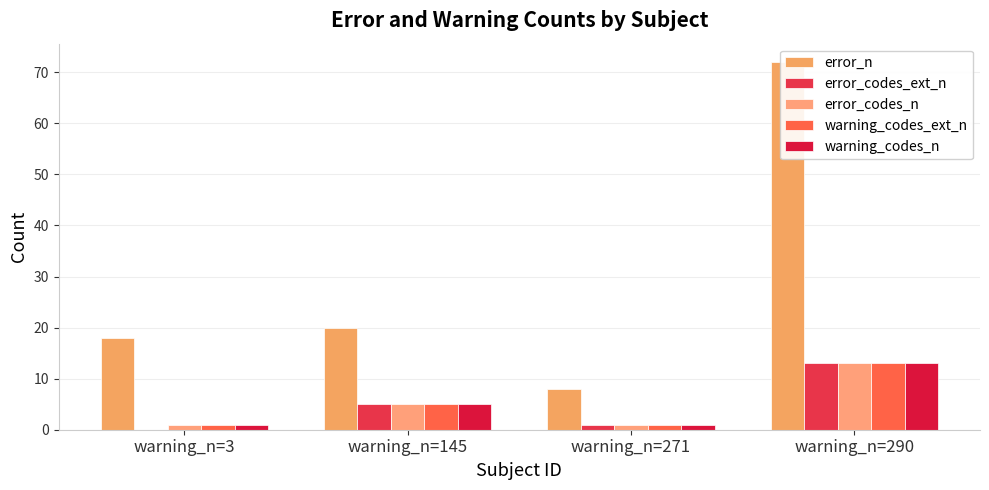

Rank the series at warning_n=271 from lowest to highest value.

error_codes_ext_n, error_codes_n, warning_codes_ext_n, warning_codes_n, error_n